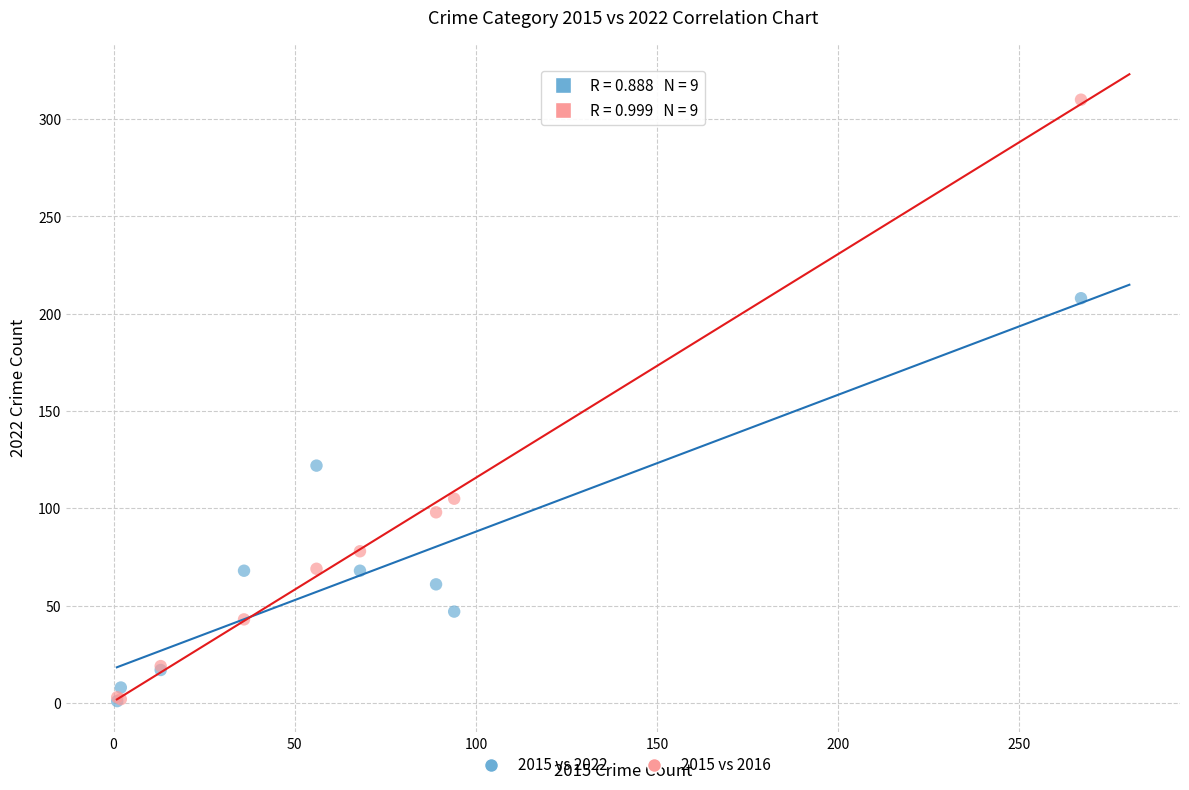

In the 2015 vs 2016 series, what Y value is closest to 156?

105